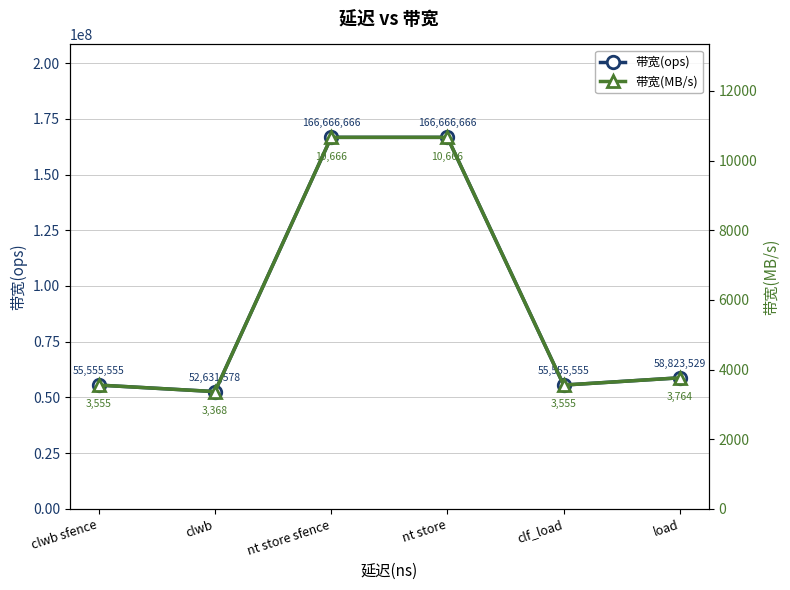

What is the label of the 6th point from the left?

load